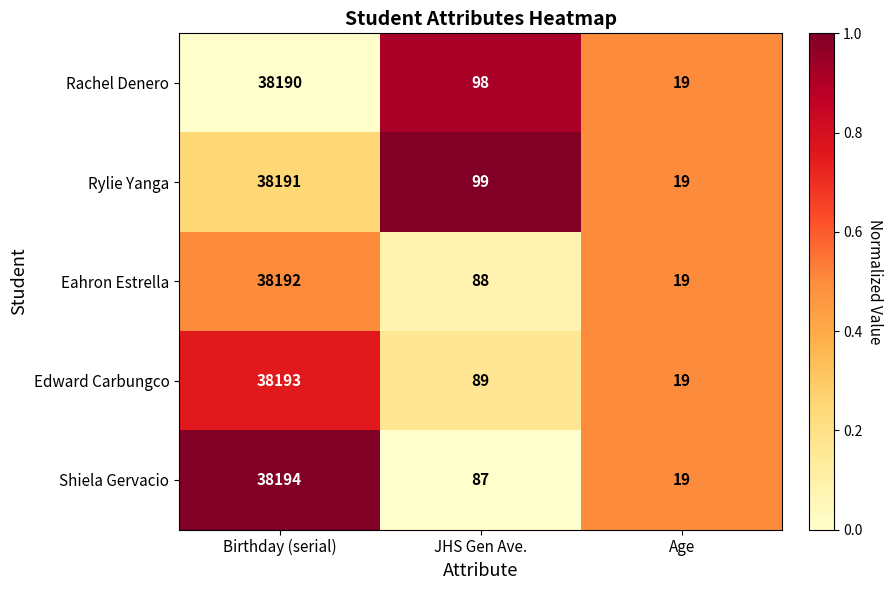

What is the sum of the Eahron Estrella values at JHS Gen Ave. and Birthday (serial)?

38280